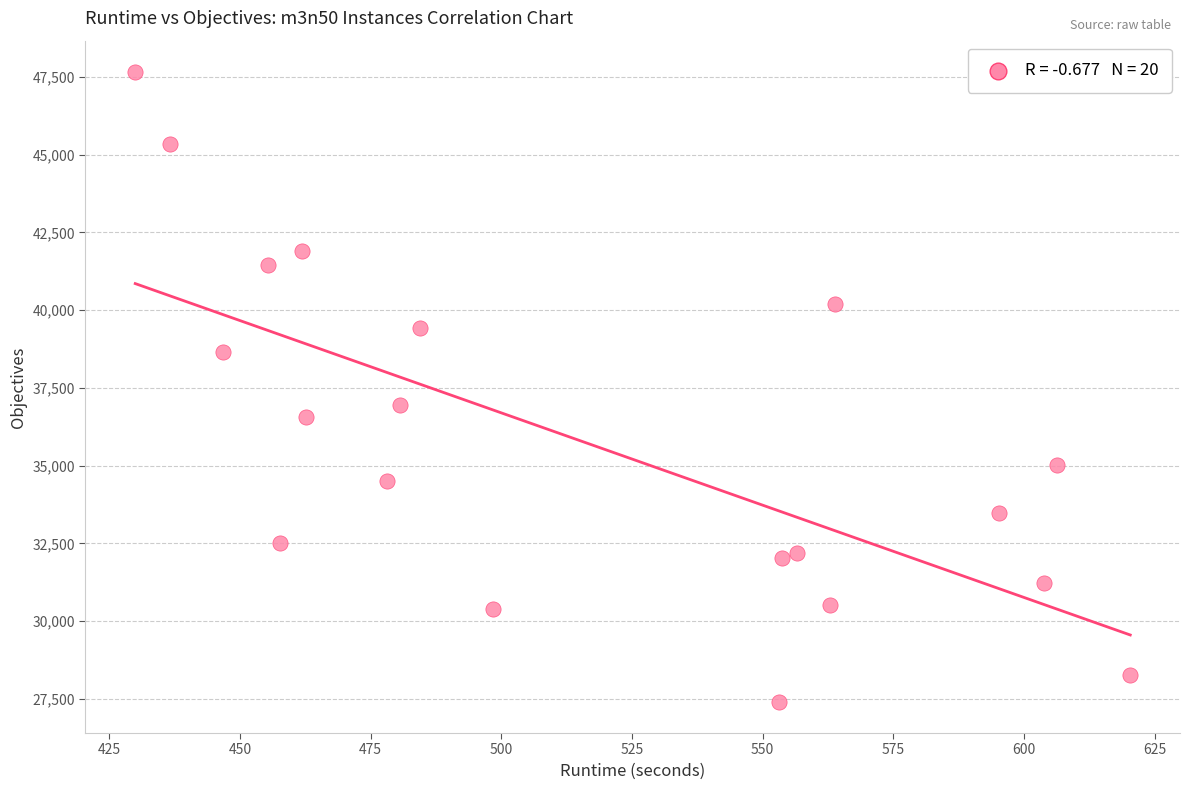

What Y value in the scatter plot is closest to 37534?

36939